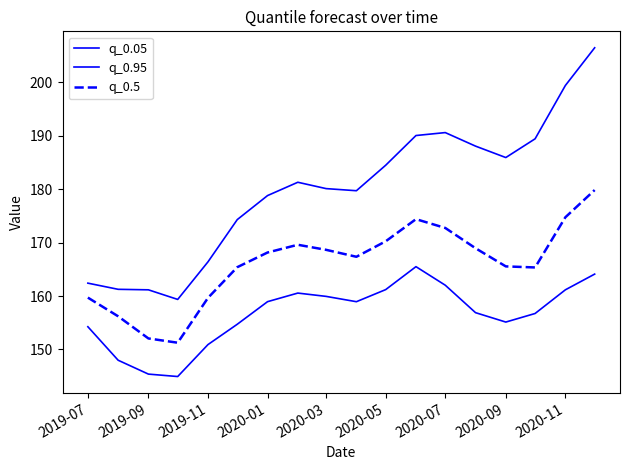

Does the chart display data point markers on the line(s)?

No